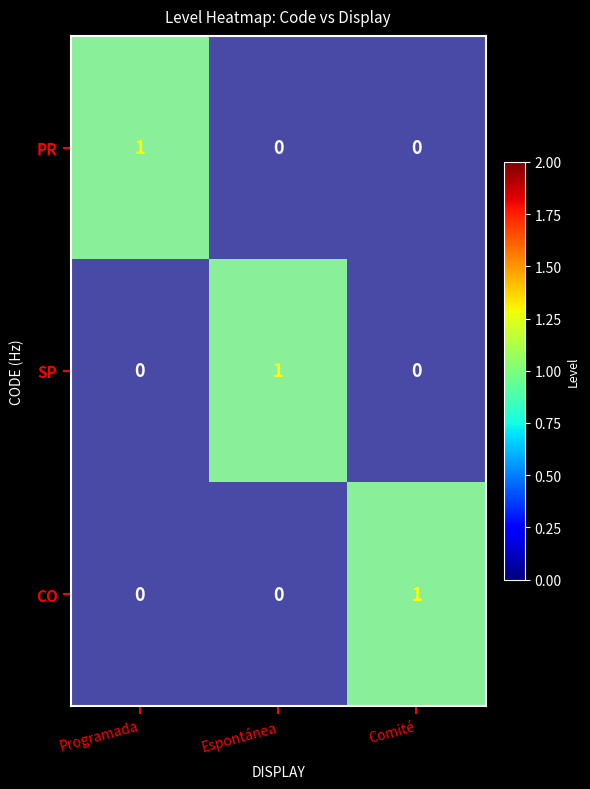

What is the highest value of the CO series?

1